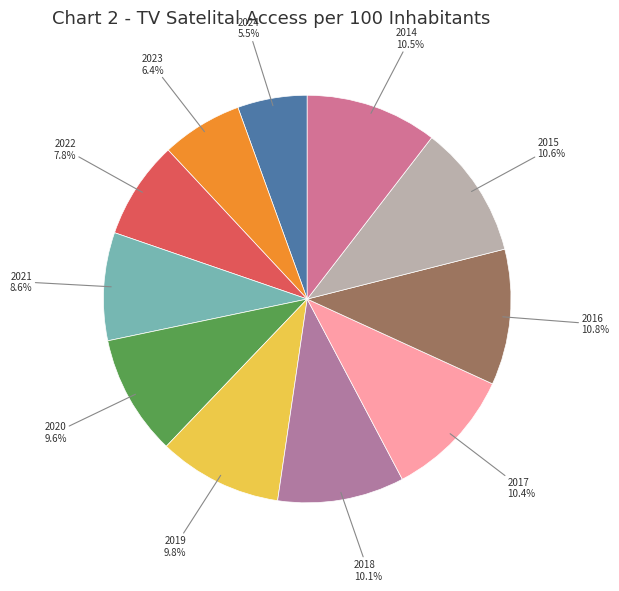

What is the total percentage of 2014 and 2015?

21.1%